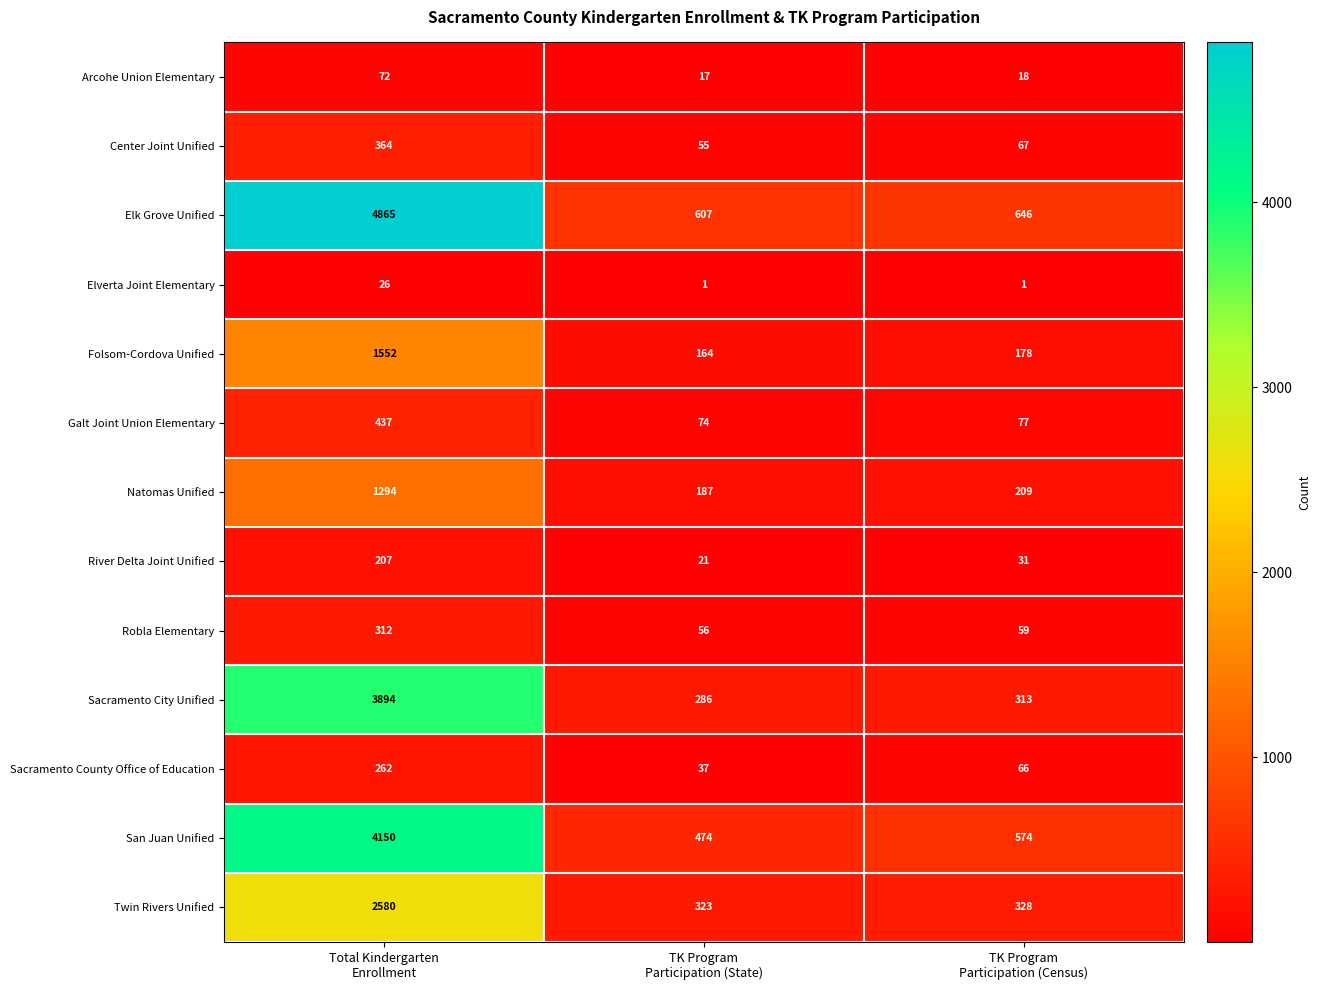

What is the difference between the second highest and minimum values in the Center Joint Unified series?

12